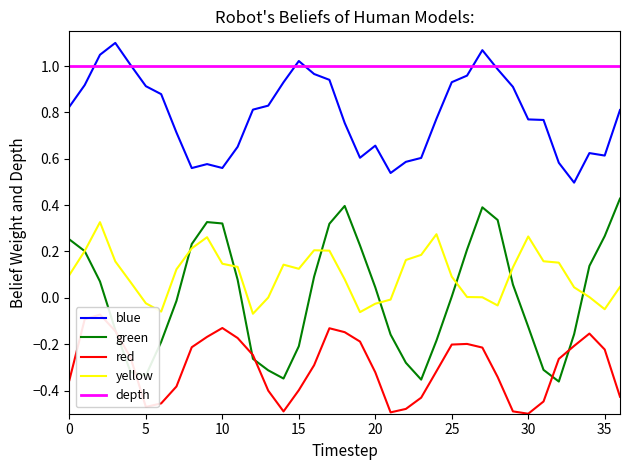

True or false: depth and yellow intersect in this chart.

False